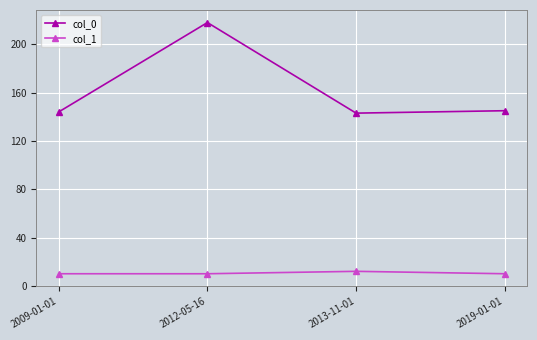

Where is the first local maximum for col_0?

2012-05-16